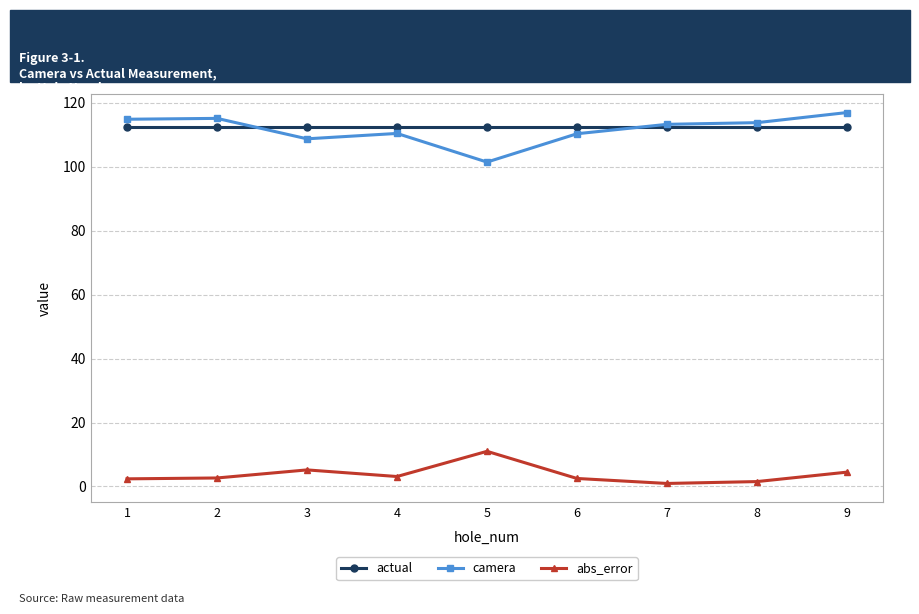

Which series has the largest range (max minus min)?

camera